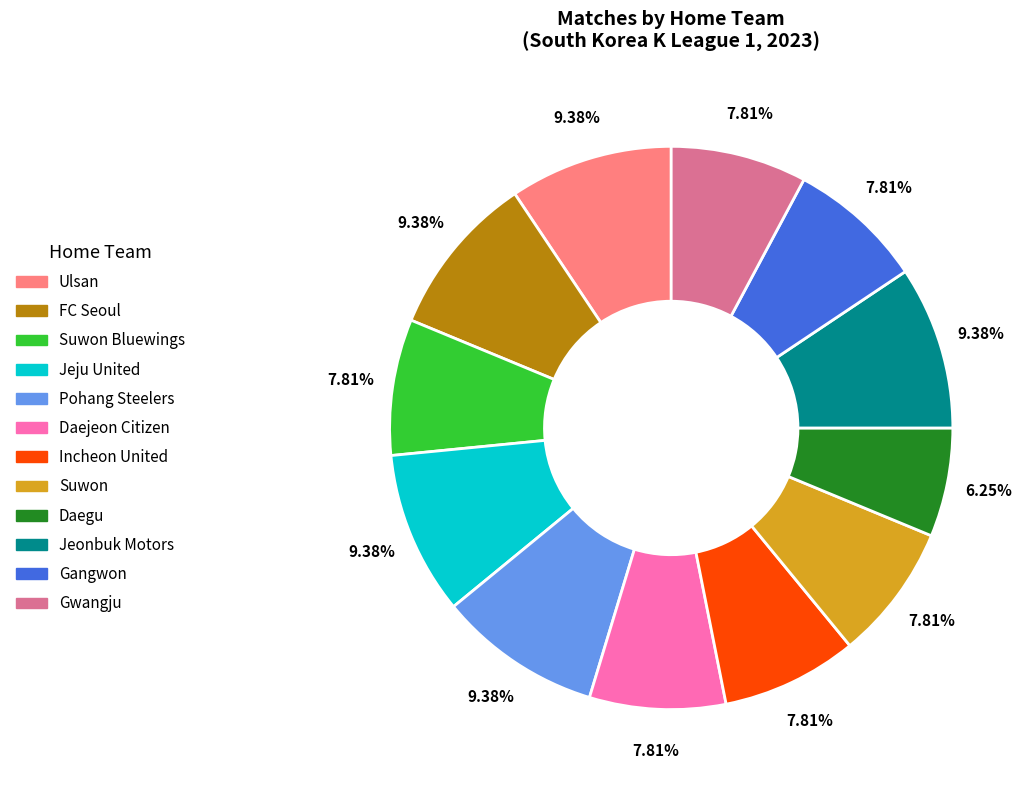

Is there a majority slice in this chart?

No